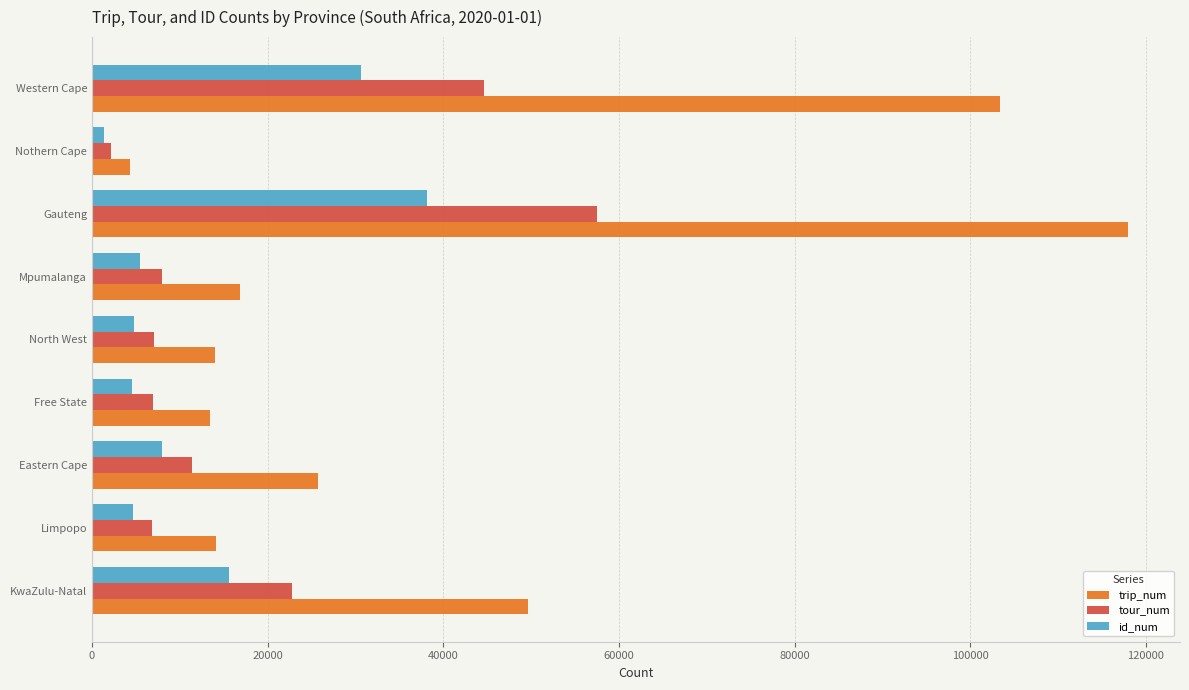

At which category is the sum across all series the highest?

Gauteng